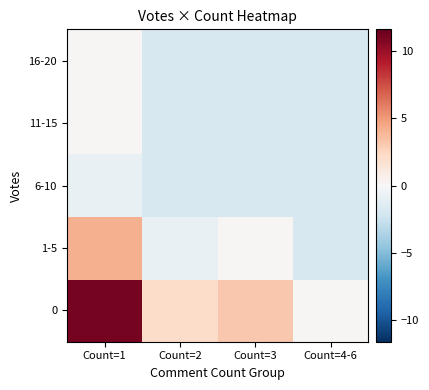

Reading right to left, transcribe all the data shown in this chart.

0: Count=4-6=0.1	Count=3=3.1	Count=2=2.1	Count=1=11.1
1-5: Count=4-6=-1.9	Count=3=0.1	Count=2=-0.9	Count=1=4.1
6-10: Count=4-6=-1.9	Count=3=-1.9	Count=2=-1.9	Count=1=-0.9
11-15: Count=4-6=-1.9	Count=3=-1.9	Count=2=-1.9	Count=1=0.1
16-20: Count=4-6=-1.9	Count=3=-1.9	Count=2=-1.9	Count=1=0.1